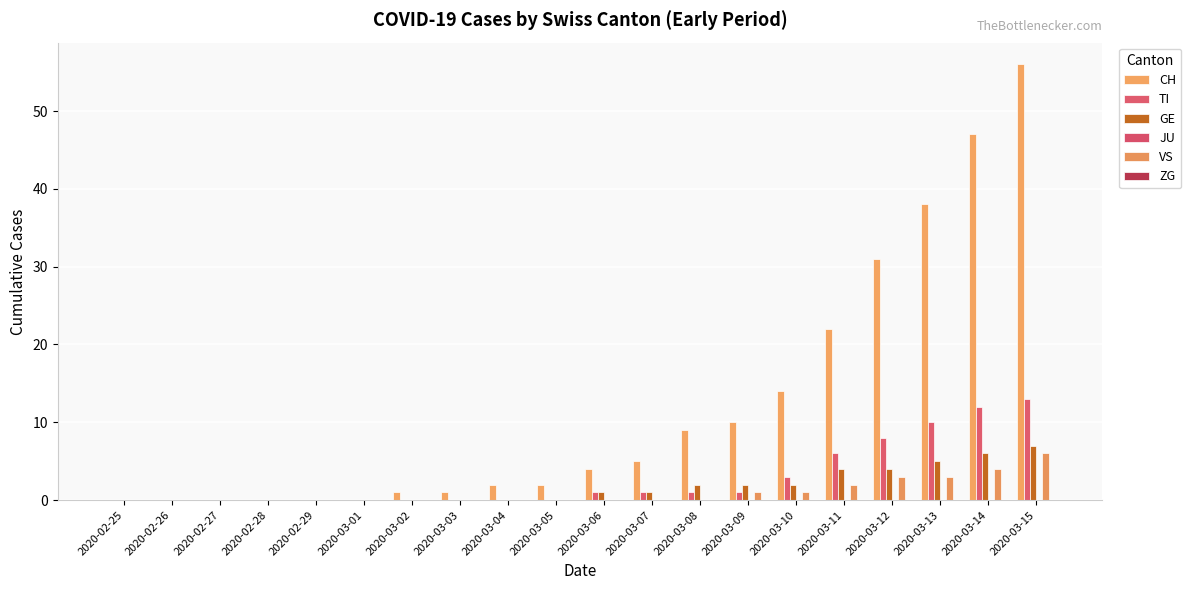

Are the bars horizontal?

No